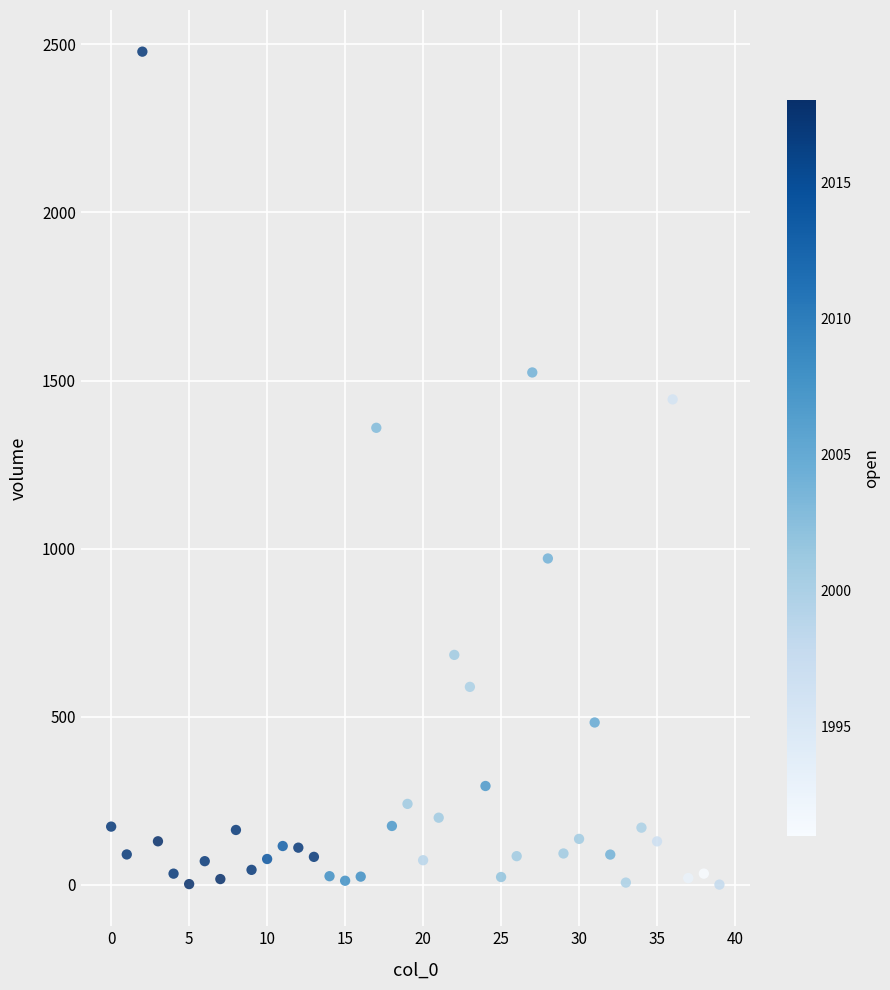

What is the range of Y values (max minus min)?

2477.1